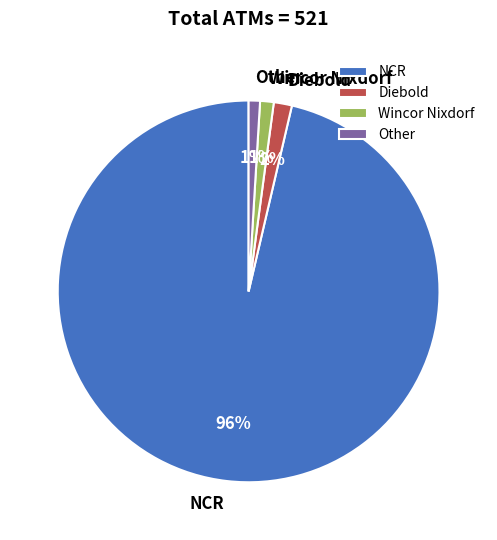

Do NCR and Wincor Nixdorf together represent more than half of the pie?

Yes